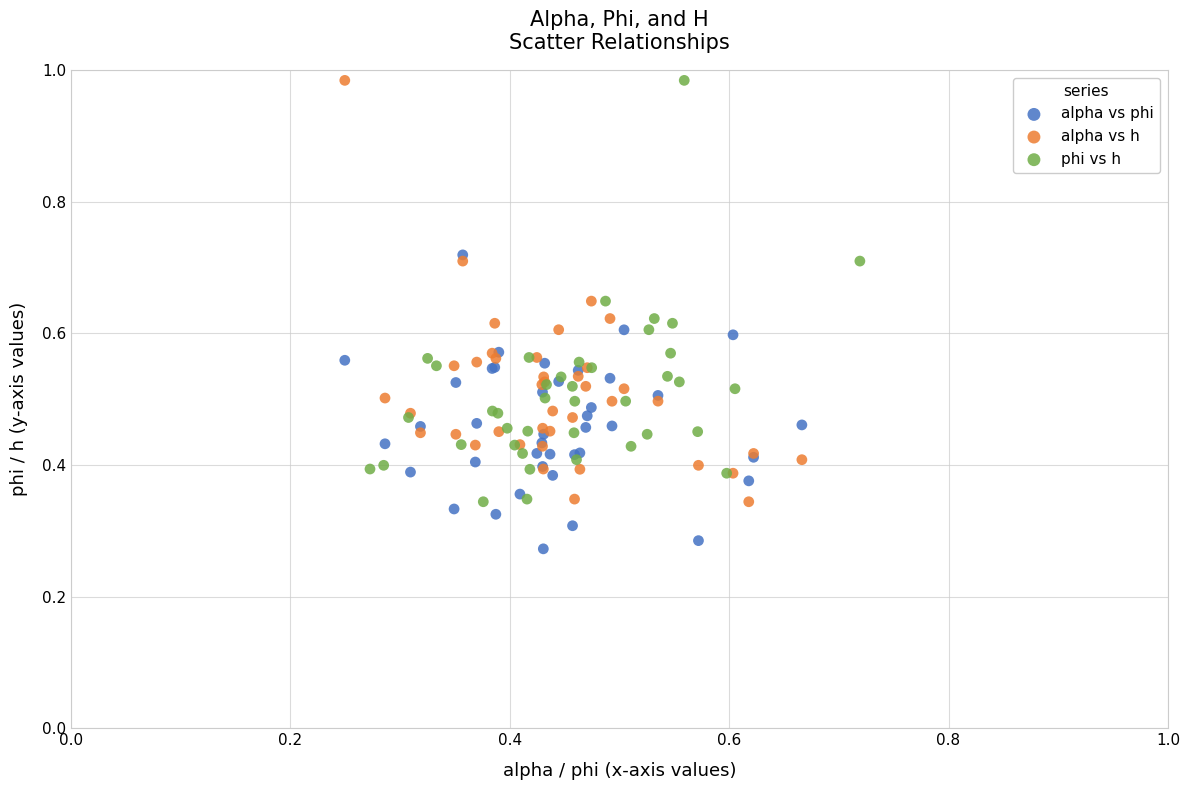

Which series contains the lowest Y value?

alpha vs phi